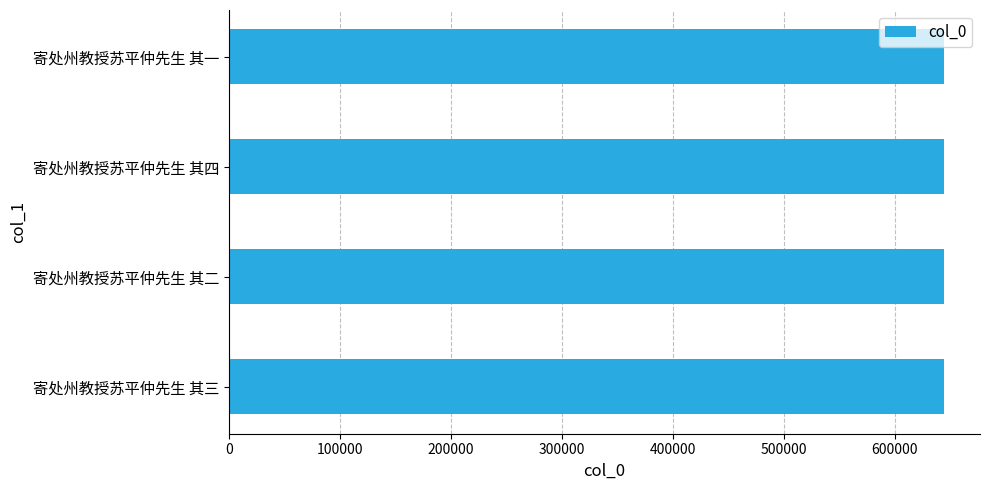

Approximately how many times larger is the value at 寄处州教授苏平仲先生 其二 compared to 寄处州教授苏平仲先生 其一?

1.0